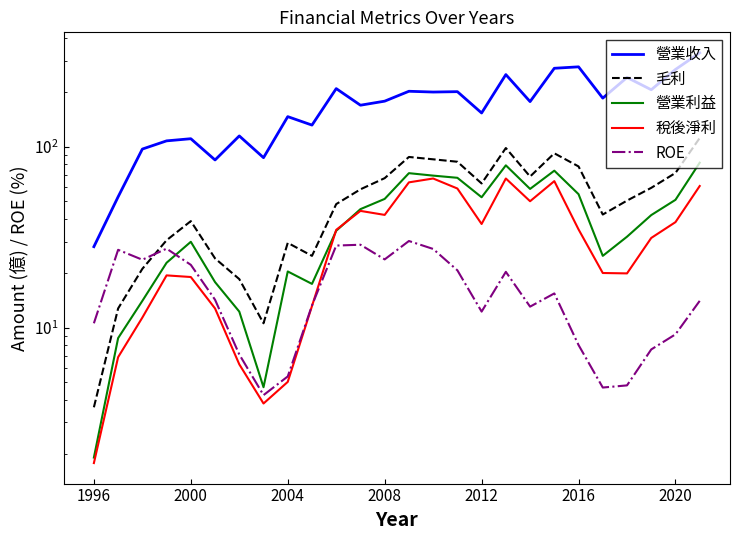

What is the total value across all series at 15?

432.0